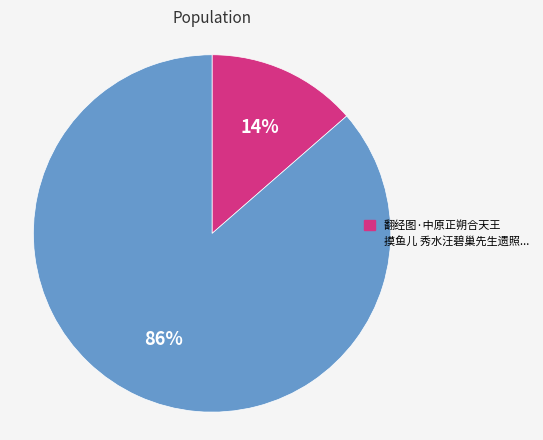

To the nearest percent, what is the average slice percentage?

50%